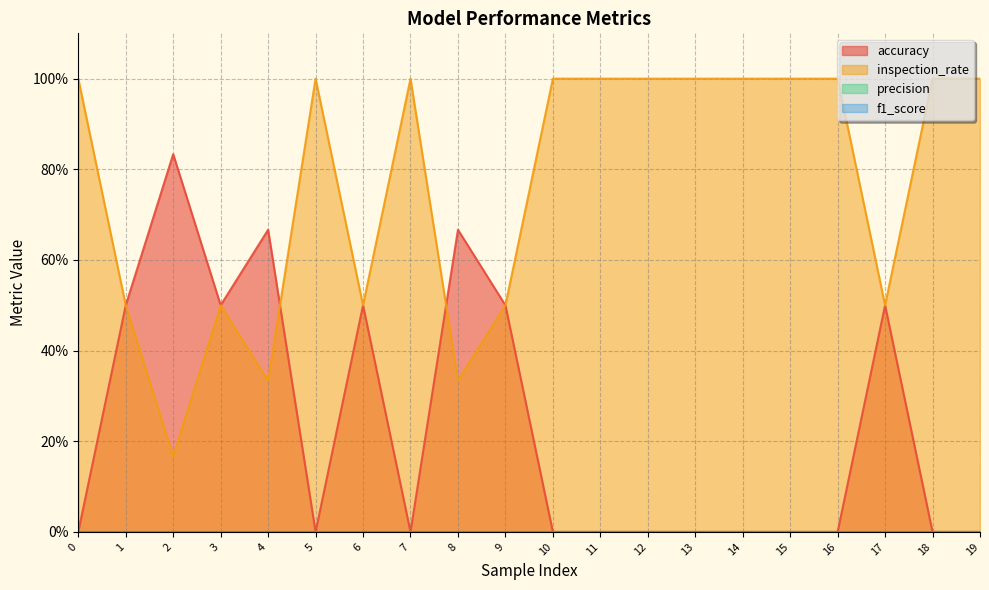

Reading right to left, extract all data points from this chart.

accuracy: 0.0	0.0	0.5	0.0	0.0	0.0	0.0	0.0	0.0	0.0	0.5	0.7	0.0	0.5	0.0	0.7	0.5	0.8	0.5	0.0
inspection_rate: 1.0	1.0	0.5	1.0	1.0	1.0	1.0	1.0	1.0	1.0	0.5	0.3	1.0	0.5	1.0	0.3	0.5	0.2	0.5	1.0